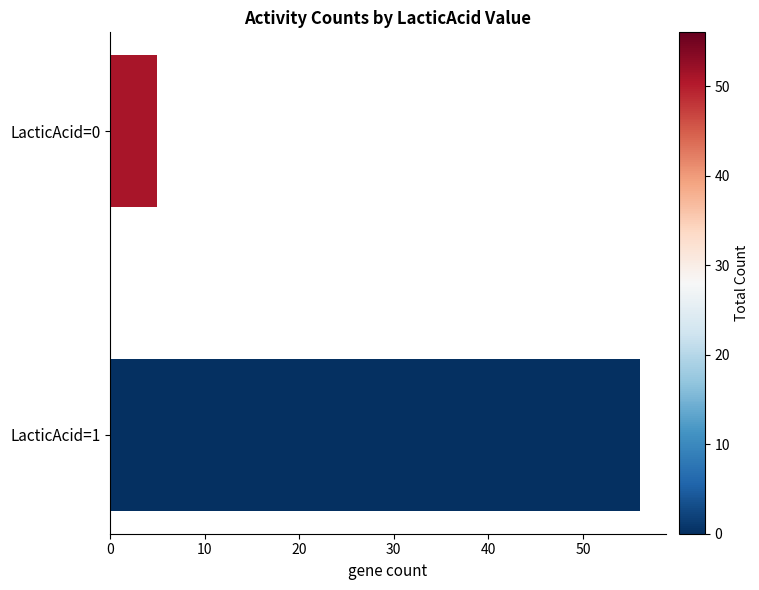

Is it true that the value at LacticAcid=0 is 7?

False